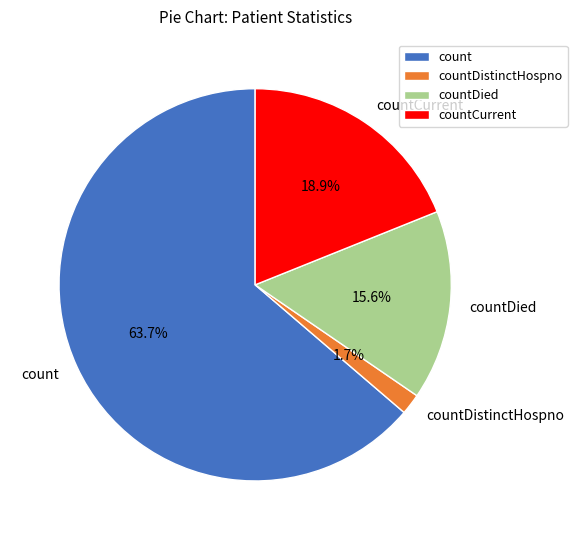

To the nearest percent, what portion does countDistinctHospno represent?

2%